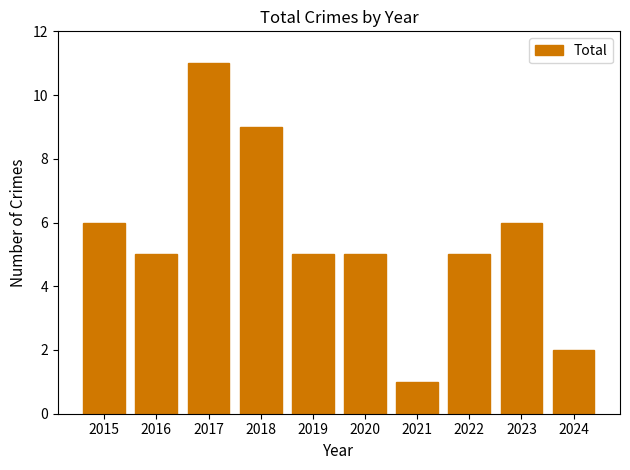

The chart shows a value of 11 at 2017. True or false?

True